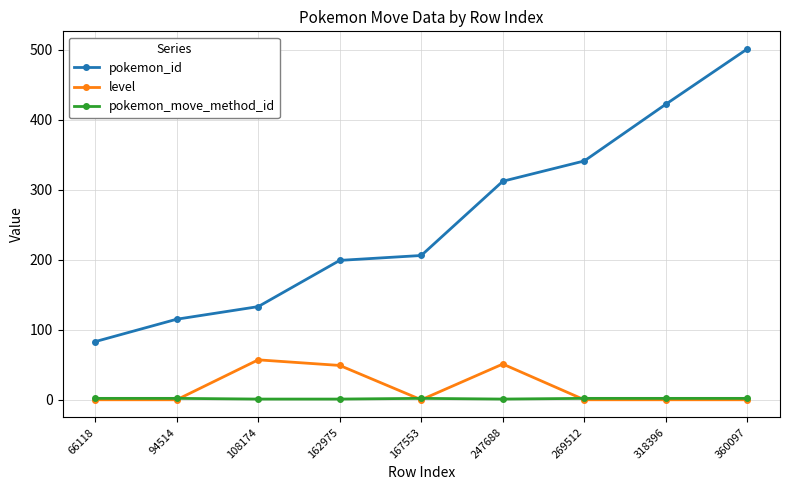

True or false: pokemon_id and level intersect in this chart.

False